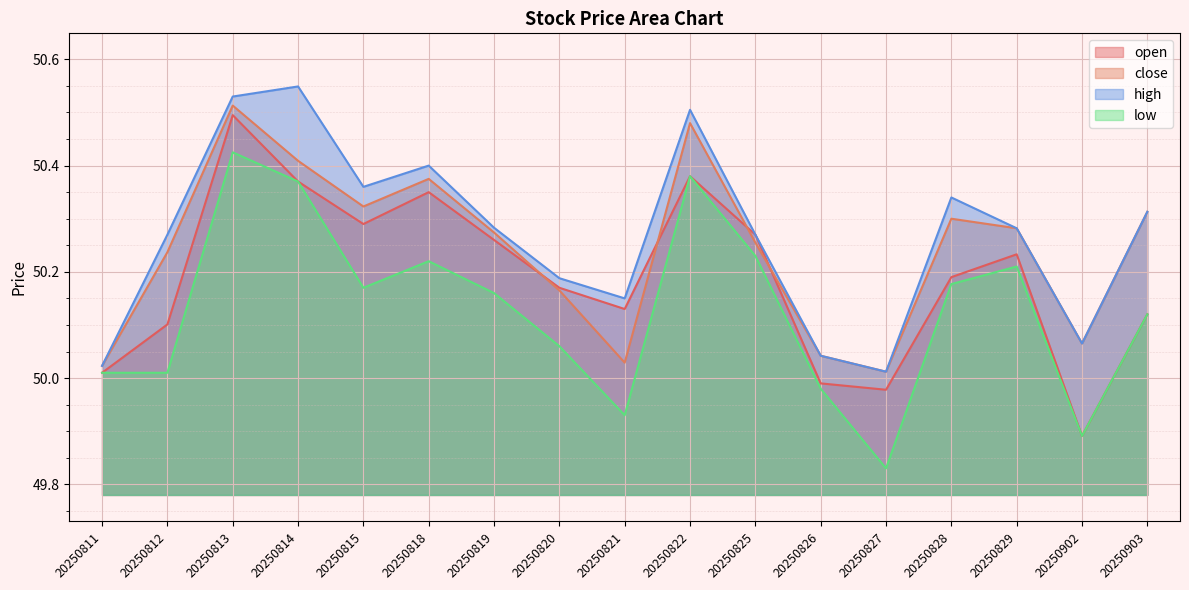

Reading left to right, list all the values displayed in this chart.

open: 50.0	50.1	50.5	50.4	50.3	50.4	50.3	50.2	50.1	50.4	50.3	50.0	50.0	50.2	50.2	49.9	50.1
close: 50.0	50.2	50.5	50.4	50.3	50.4	50.3	50.2	50.0	50.5	50.3	50.0	50.0	50.3	50.3	50.1	50.3
high: 50.0	50.3	50.5	50.5	50.4	50.4	50.3	50.2	50.1	50.5	50.3	50.0	50.0	50.3	50.3	50.1	50.3
low: 50.0	50.0	50.4	50.4	50.2	50.2	50.2	50.1	49.9	50.4	50.2	50.0	49.8	50.2	50.2	49.9	50.1